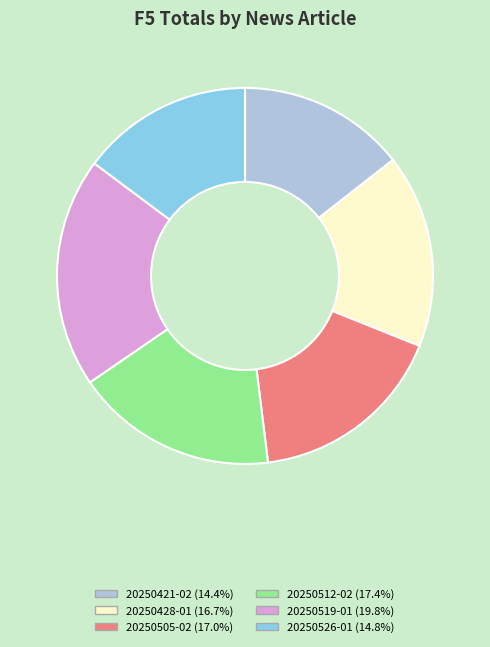

Combined, do 20250512-02 (17.4%) and 20250526-01 (14.8%) account for over 50%?

No